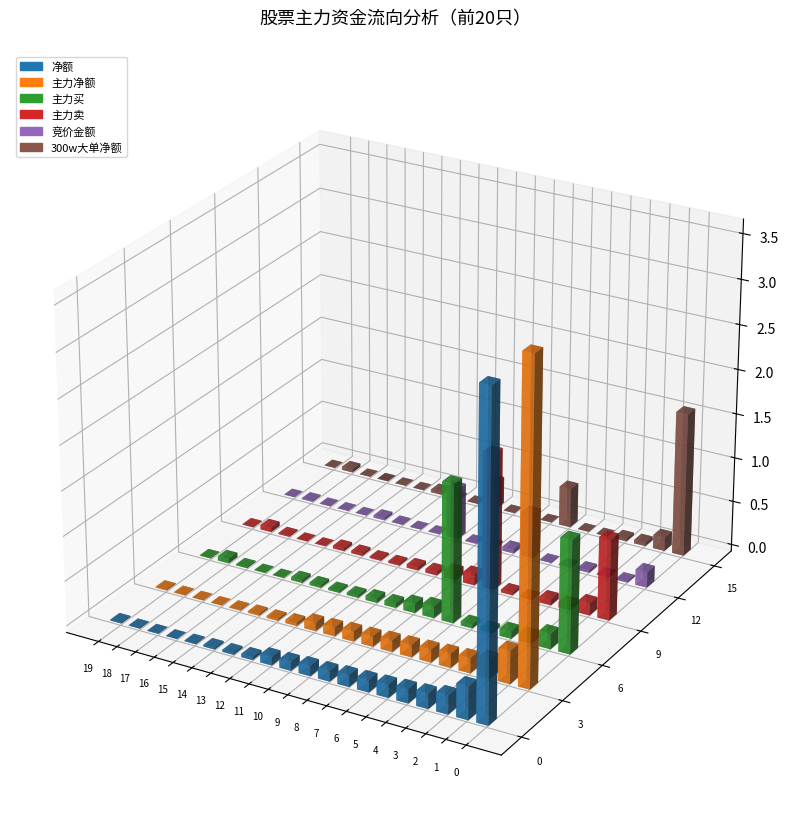

The value of 主力买 at 诚迈科技 is 138454772. True or false?

False